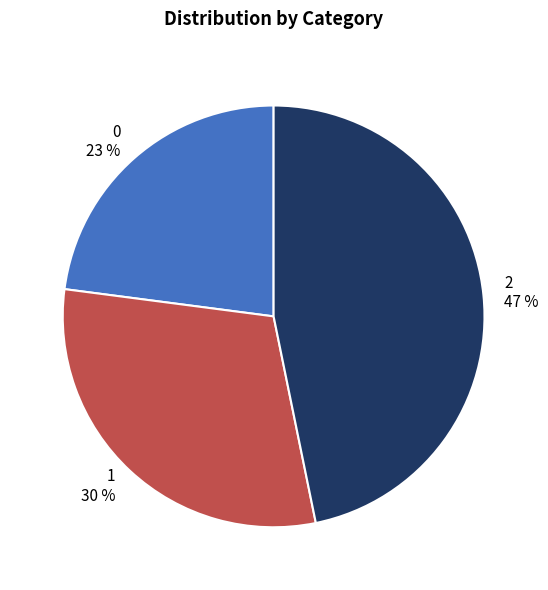

Rank the categories by value from lowest to highest.

0, 1, 2